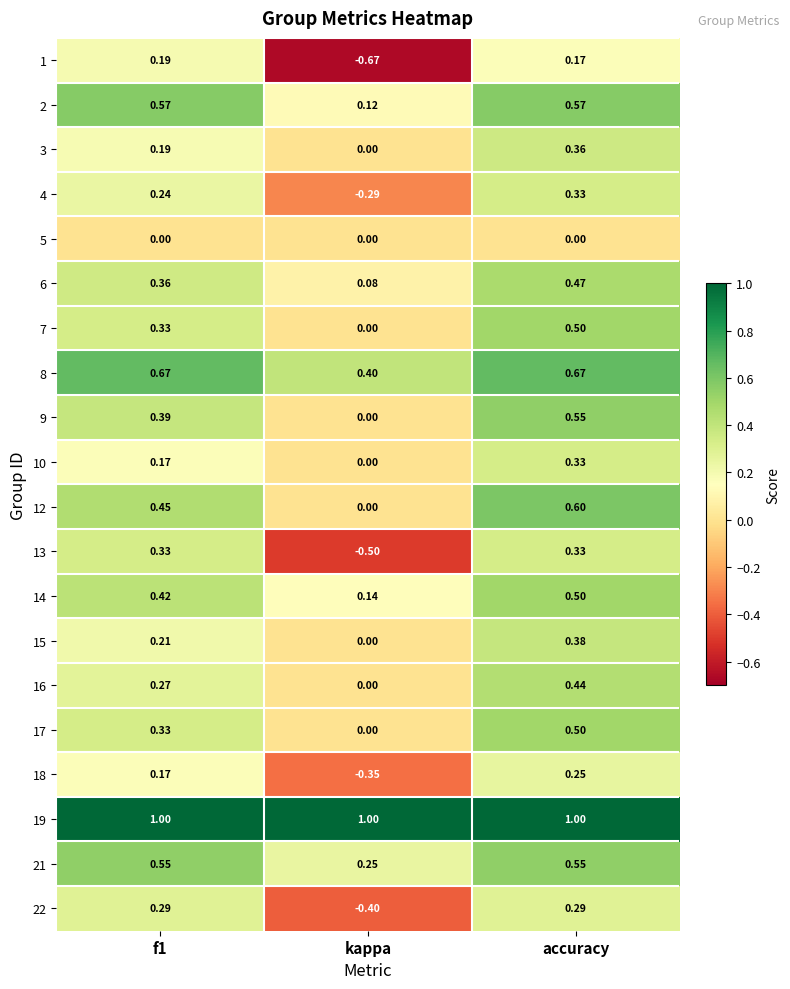

How many values in 1 are above zero?

2